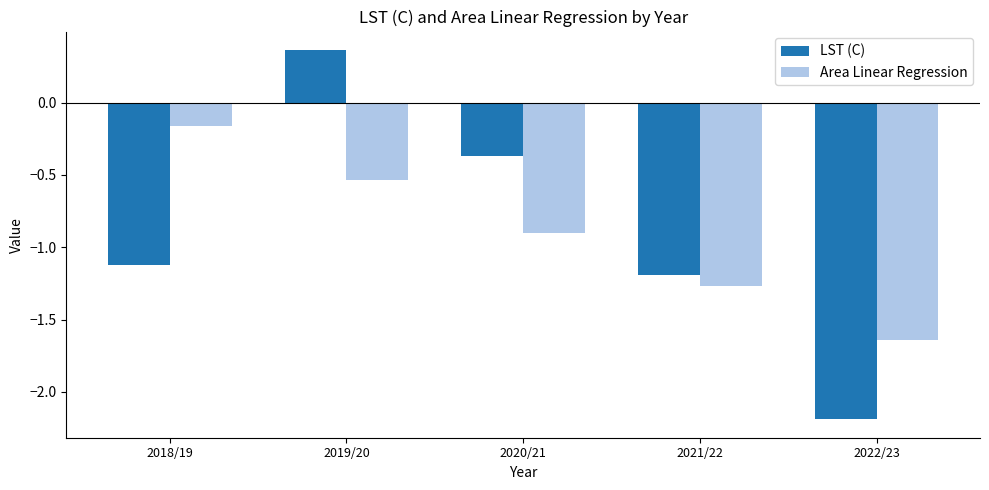

Which category has the lowest value across all series?

2022/23